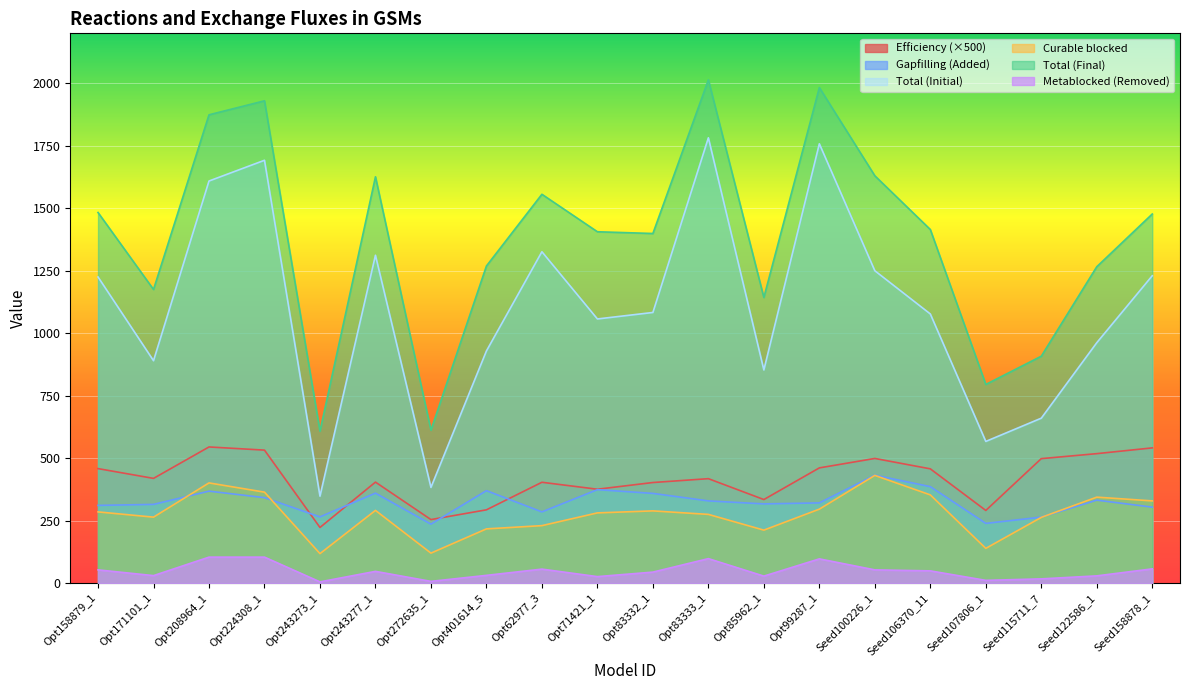

Where is the first local minimum for Curable blocked?

Opt171101_1